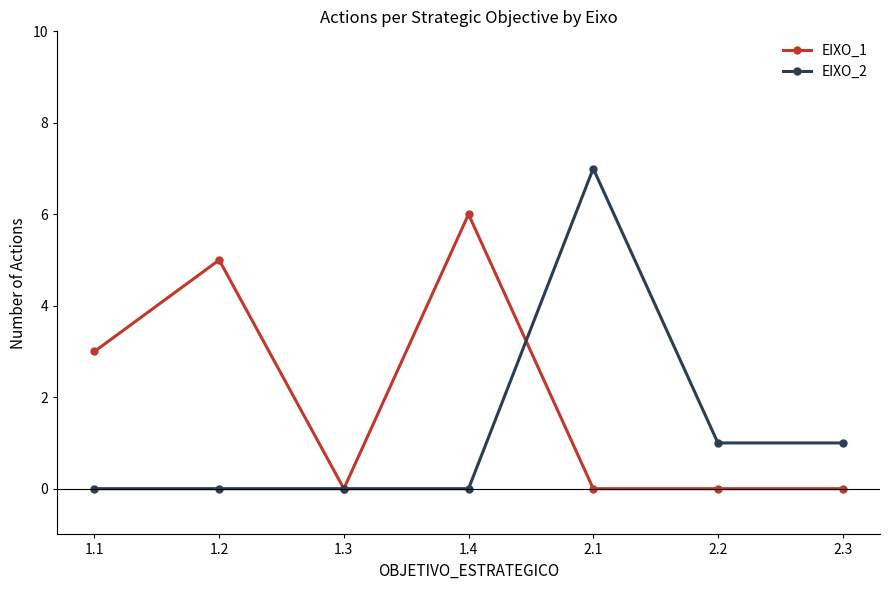

Which series has the largest range (max minus min)?

EIXO_2